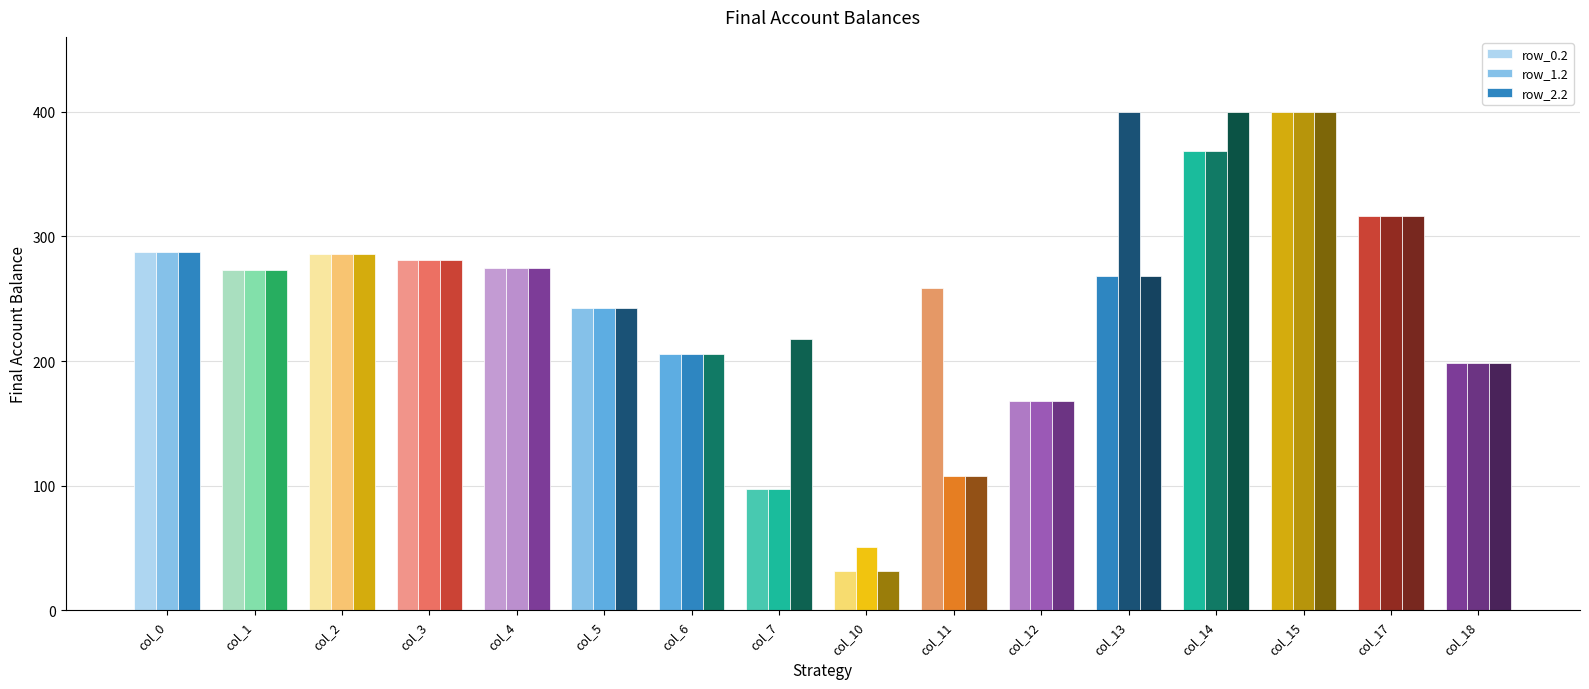

Reading left to right, extract all data points from this chart.

row_0.2: col_0=287.1	col_1=272.7	col_2=285.5	col_3=281.0	col_4=274.4	col_5=242.4	col_6=205.3	col_7=97.4	col_10=31.9	col_11=258.8	col_12=168.0	col_13=268.1	col_14=368.8	col_15=400.0	col_17=316.5	col_18=198.8
row_1.2: col_0=287.1	col_1=272.7	col_2=285.5	col_3=281.0	col_4=274.4	col_5=242.4	col_6=205.3	col_7=97.4	col_10=51.1	col_11=107.6	col_12=168.0	col_13=400.0	col_14=368.8	col_15=400.0	col_17=316.5	col_18=198.8
row_2.2: col_0=287.1	col_1=272.7	col_2=285.5	col_3=281.0	col_4=274.4	col_5=242.4	col_6=205.3	col_7=217.4	col_10=31.9	col_11=107.6	col_12=168.0	col_13=268.1	col_14=400.0	col_15=400.0	col_17=316.5	col_18=198.8